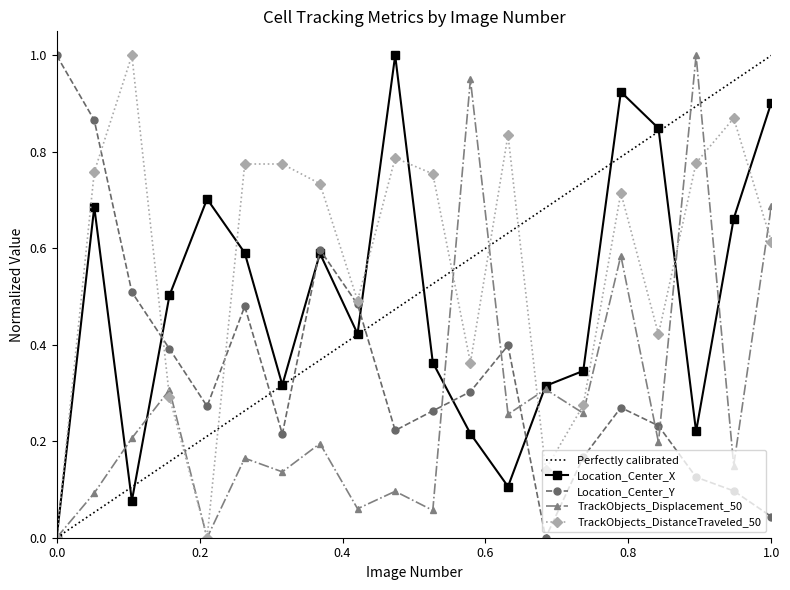

True or false: TrackObjects_DistanceTraveled_50 has a value of 1.5 at 19.

False